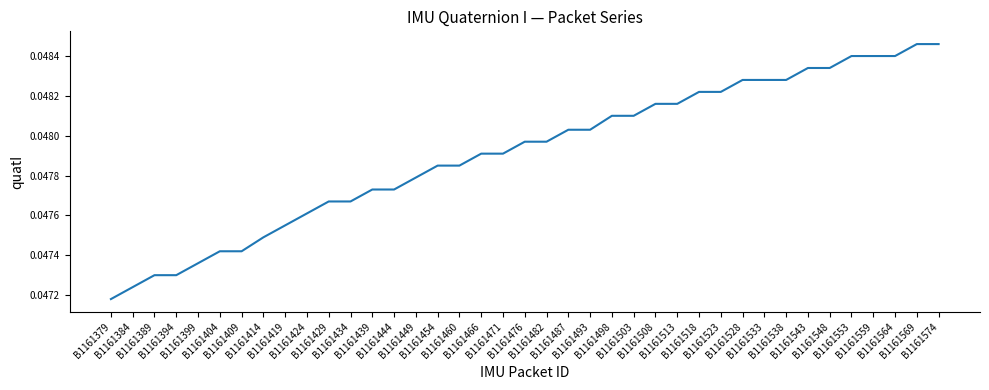

Is this an area chart (filled region under the line)?

No